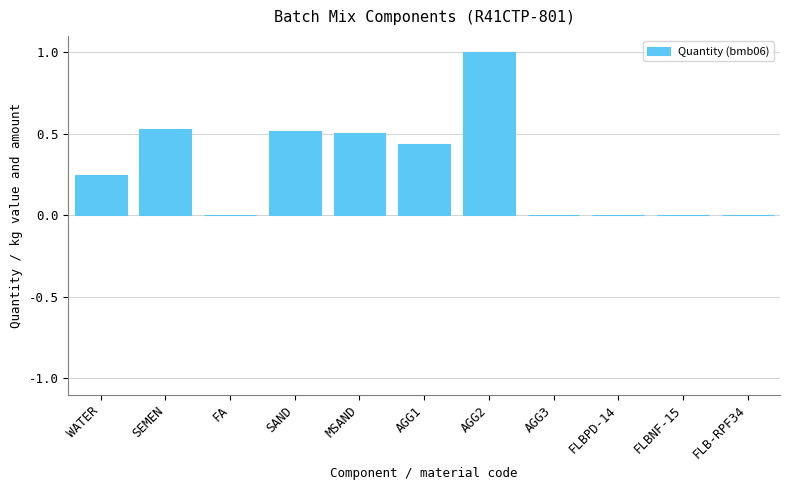

Read the value at AGG2.

1.0